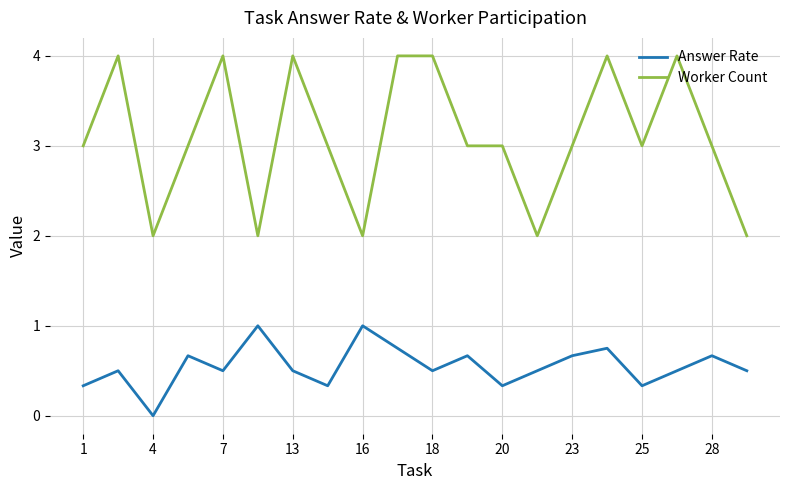

What is the highest value of the Worker Count series?

4.0